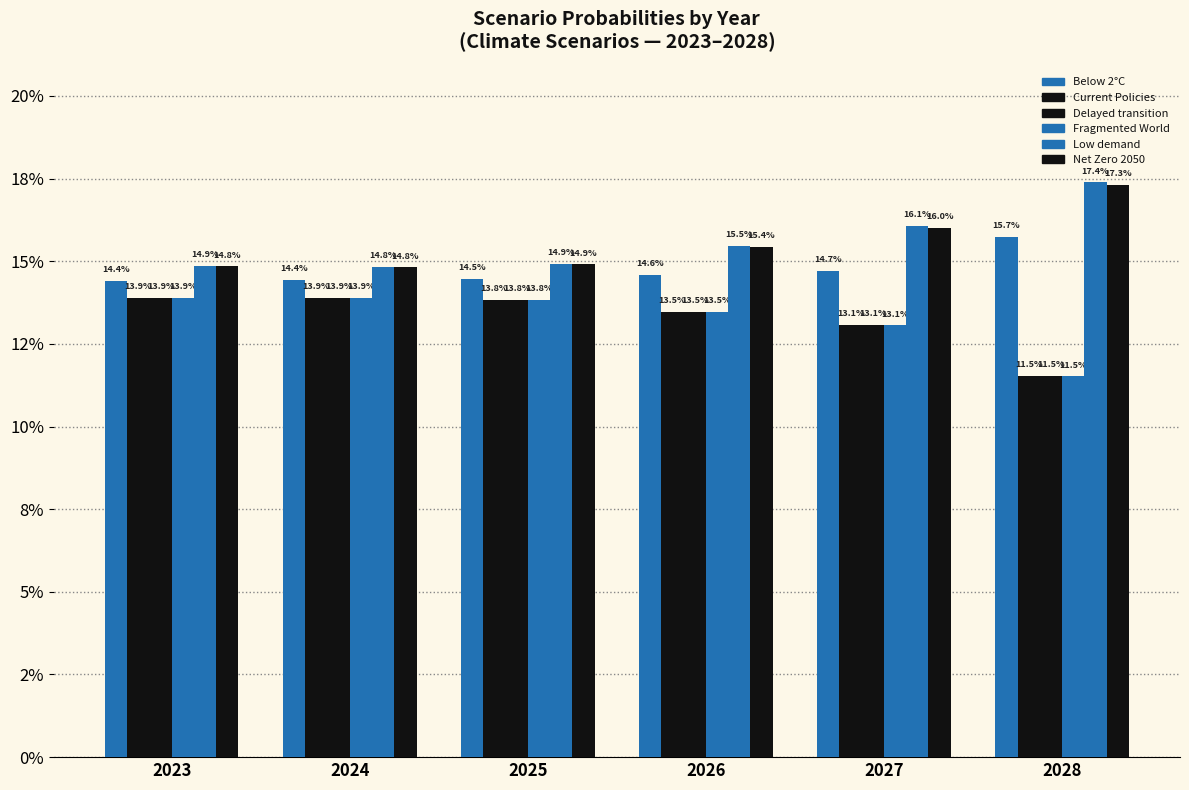

Are the bars horizontal?

No